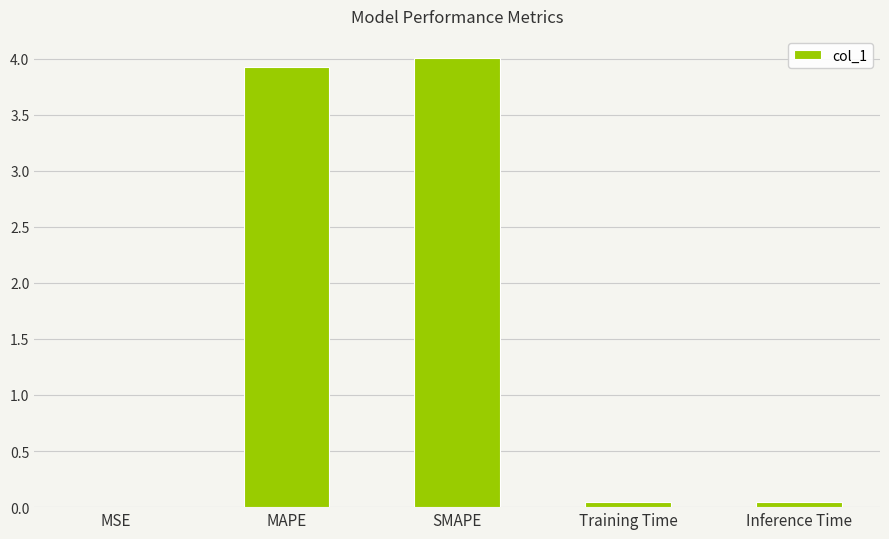

Between Inference Time and MAPE, which is larger?

MAPE